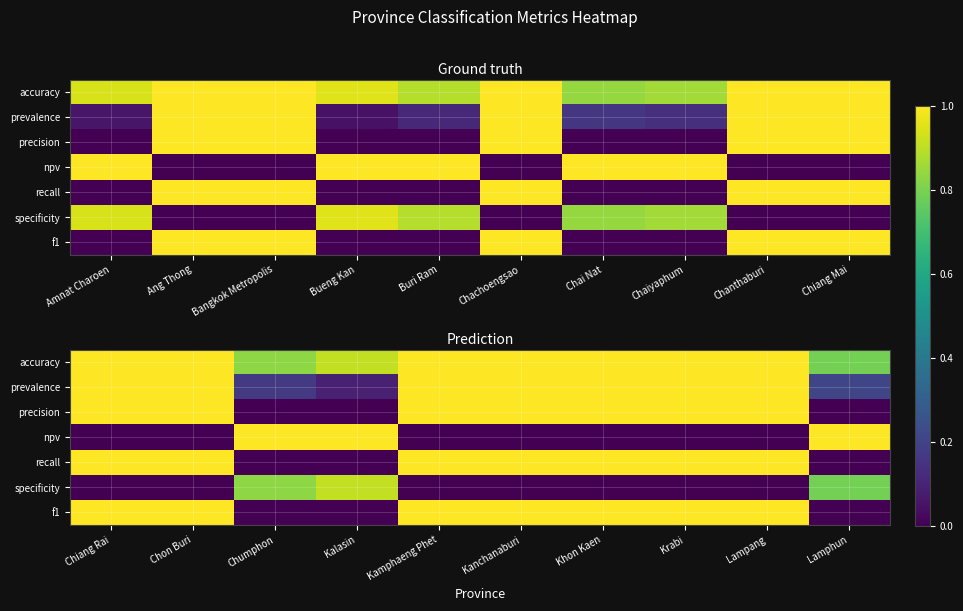

Is it true that accuracy equals 1.0 at Chiang Rai?

True